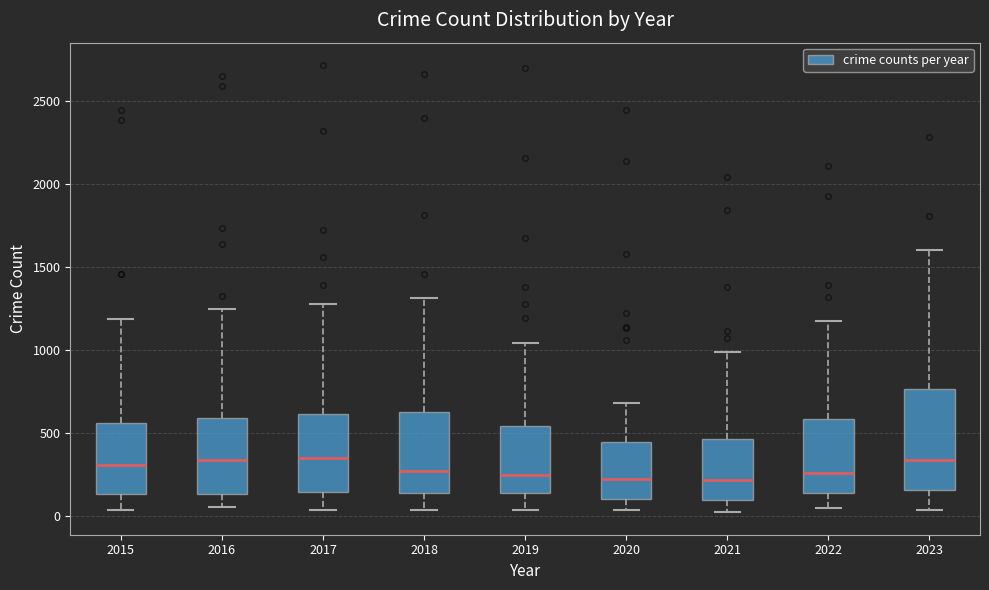

Reading left to right, transcribe this box plot: for each box, give where its median line is, the range the box spans, and where its two whiskers end, as read against the y-axis. The values are not printed on the chart, so give them approximately, as read against the axis.

2015: median 300, box 150 to 550, whiskers 50 to 1200
2016: median 350, box 150 to 600, whiskers 50 to 1250
2017: median 350, box 150 to 600, whiskers 50 to 1300
2018: median 250, box 150 to 650, whiskers 50 to 1300
2019: median 250, box 150 to 550, whiskers 50 to 1050
2020: median 200, box 100 to 450, whiskers 50 to 700
2021: median 200, box 100 to 450, whiskers 0 to 1000
2022: median 250, box 150 to 600, whiskers 50 to 1200
2023: median 350, box 150 to 750, whiskers 50 to 1600